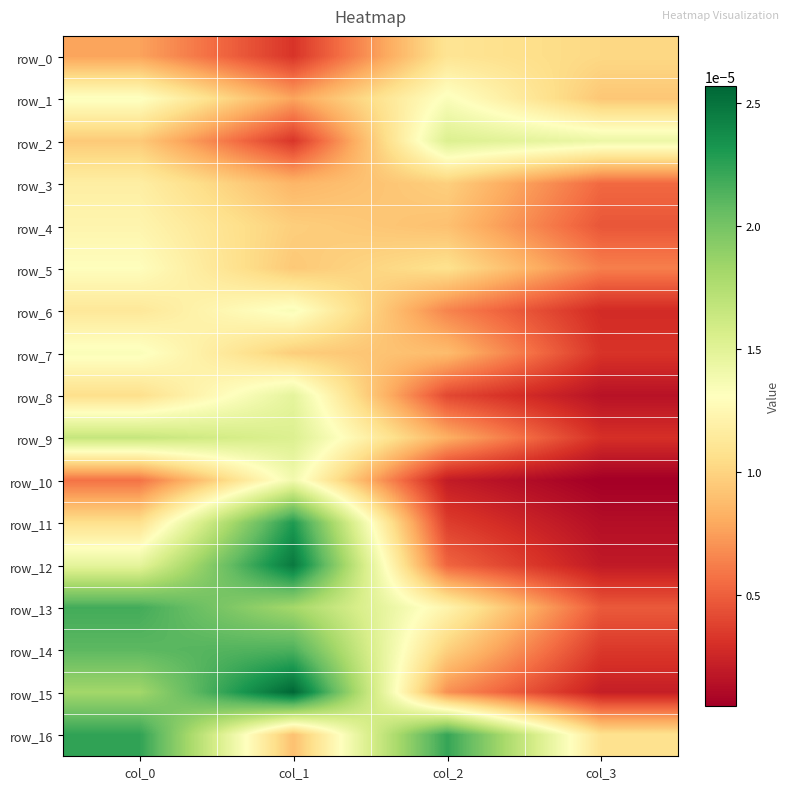

At which label is row_12 closest to 0?

col_3